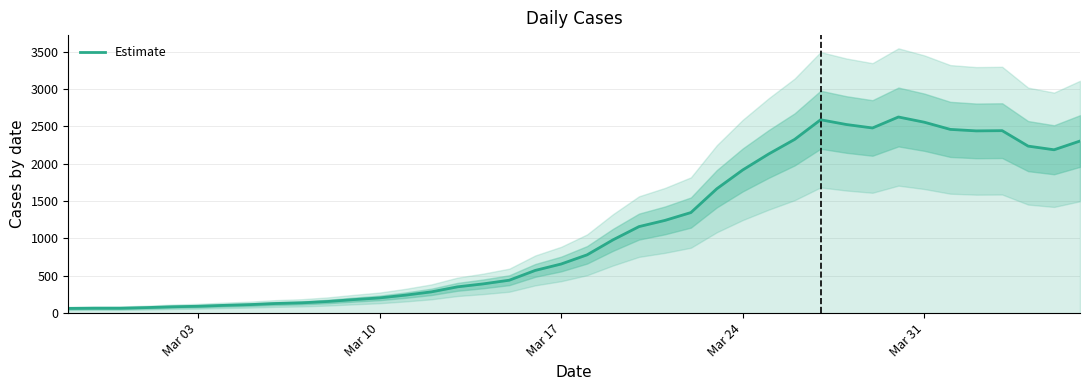

What is the maximum value for Estimate?

2627